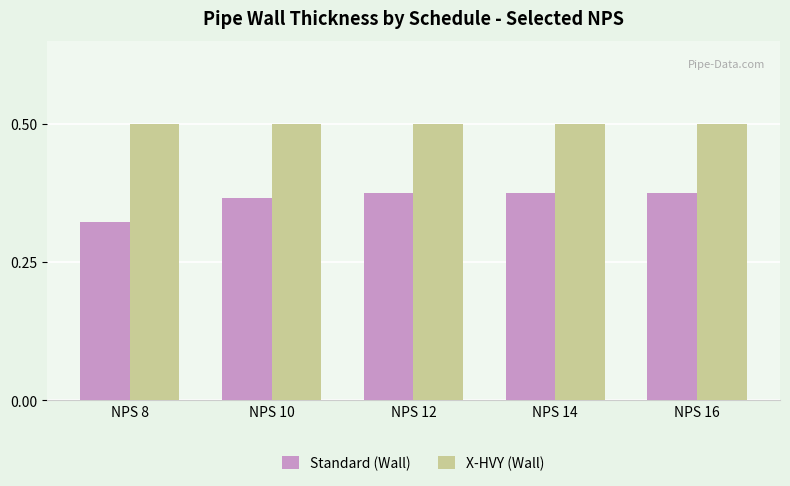

How many bars are there in total?

10